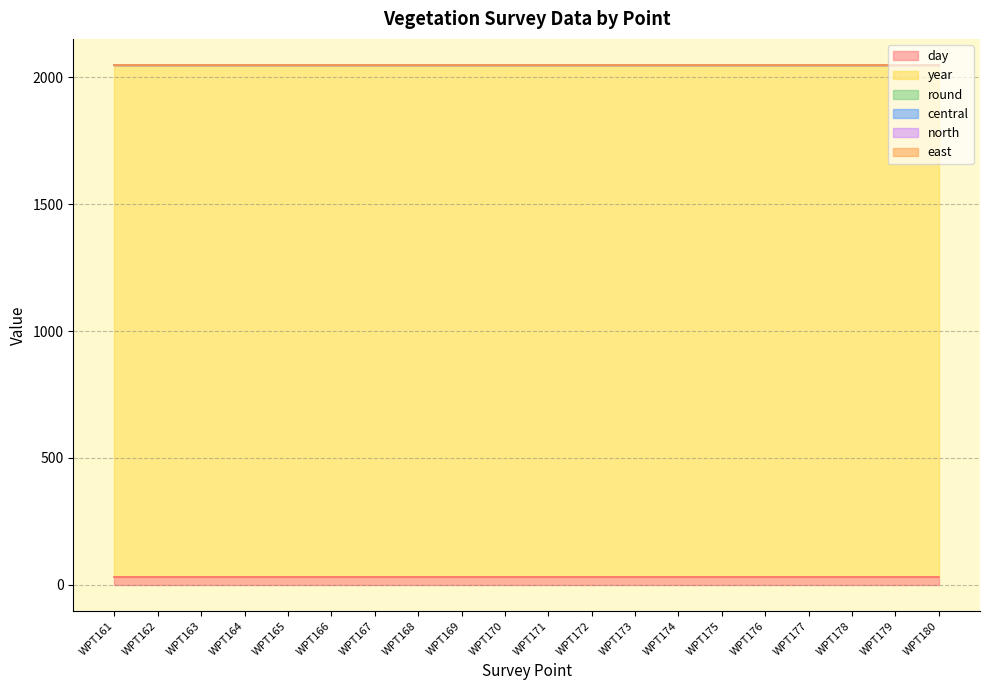

Is the value of east at WPT169 greater than the value of round at WPT177?

No